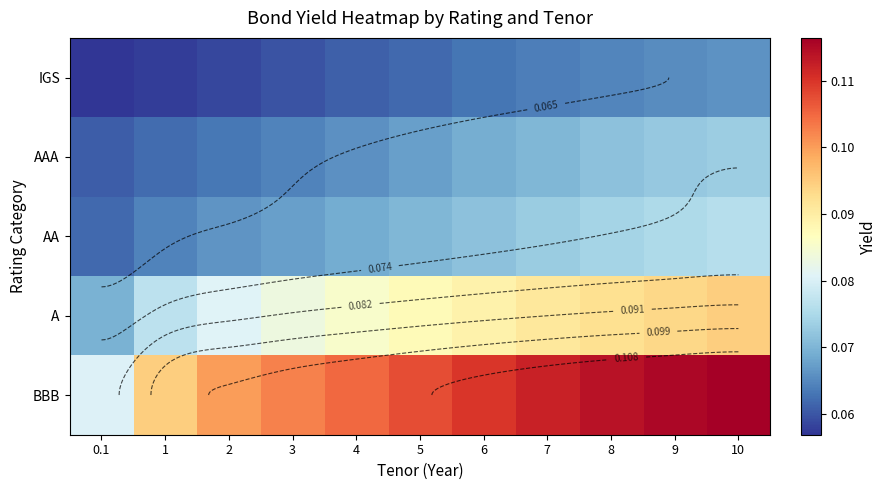

Which has a higher value, 0.1 or 4?

4